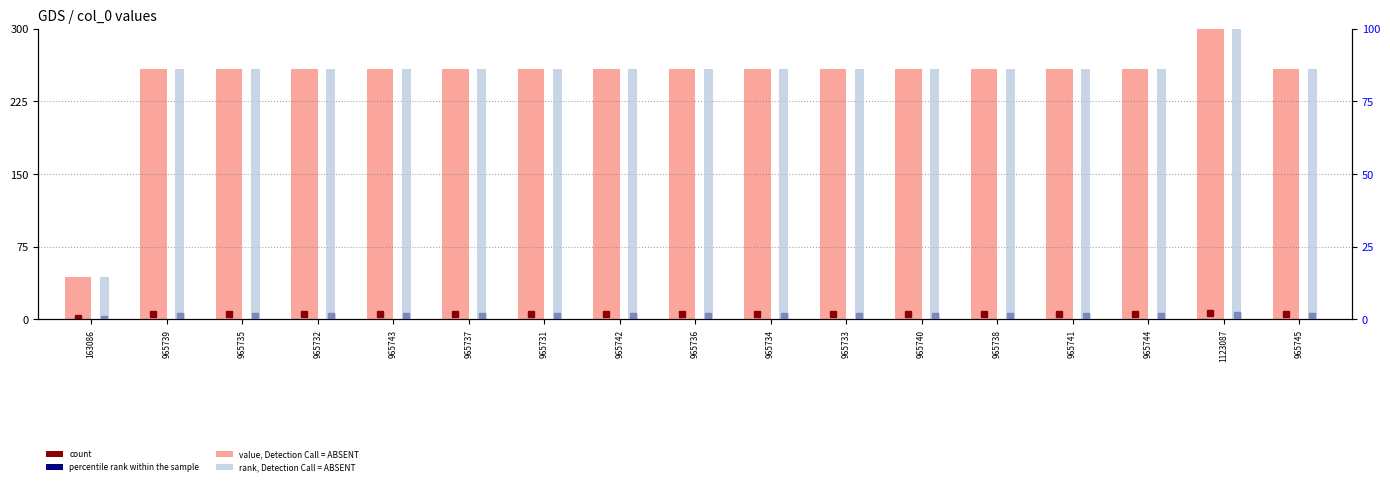

Rank the series by their average value, from lowest to highest.

rank, Detection Call = ABSENT, value, Detection Call = ABSENT